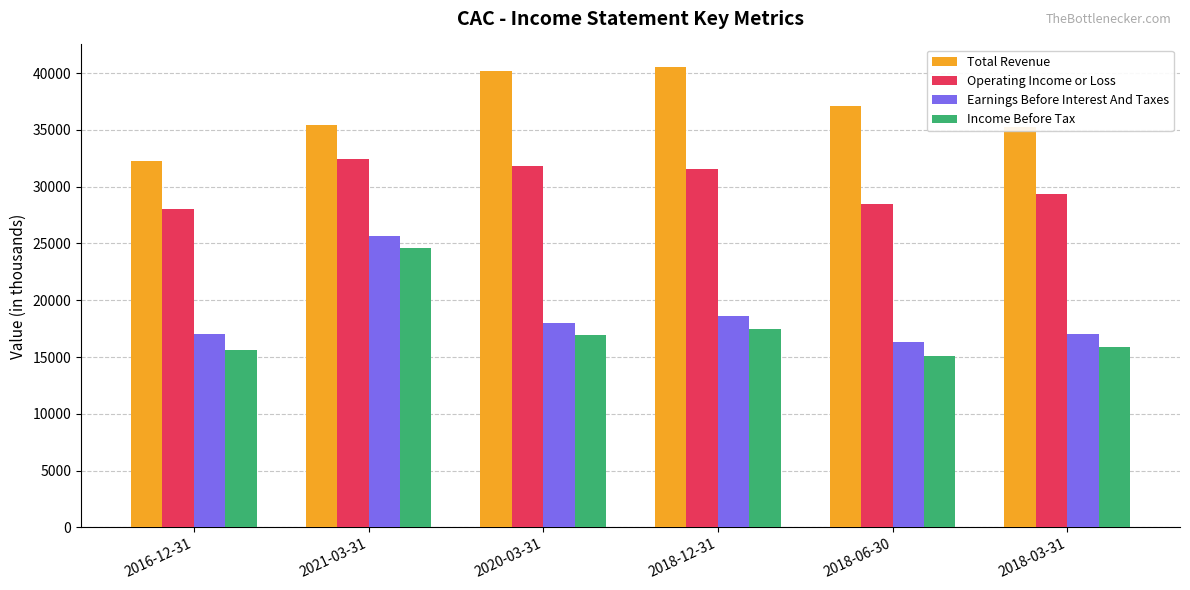

At which label does Earnings Before Interest And Taxes first exceed 18000?

2021-03-31